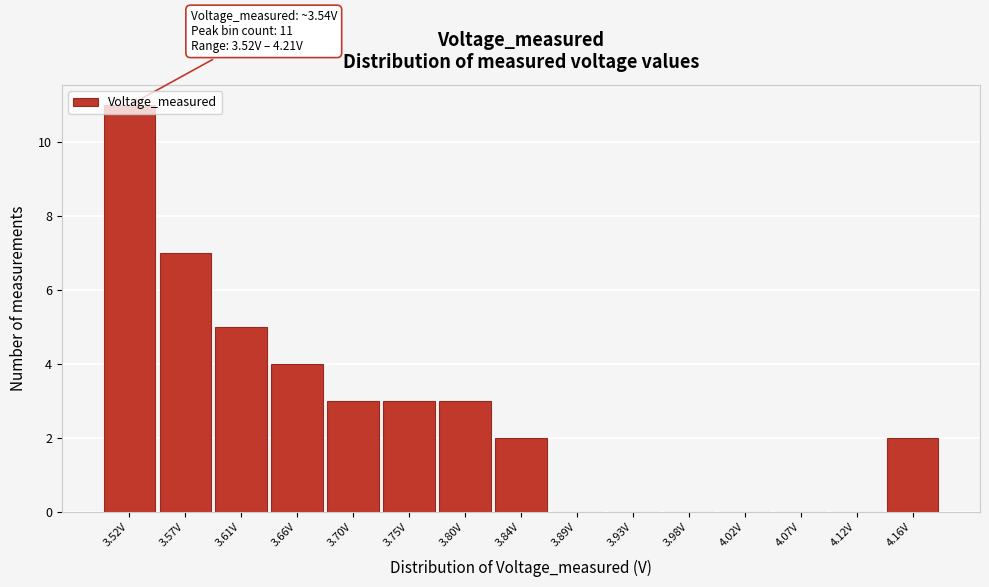

Which label corresponds to the largest value in the chart?

3.52V